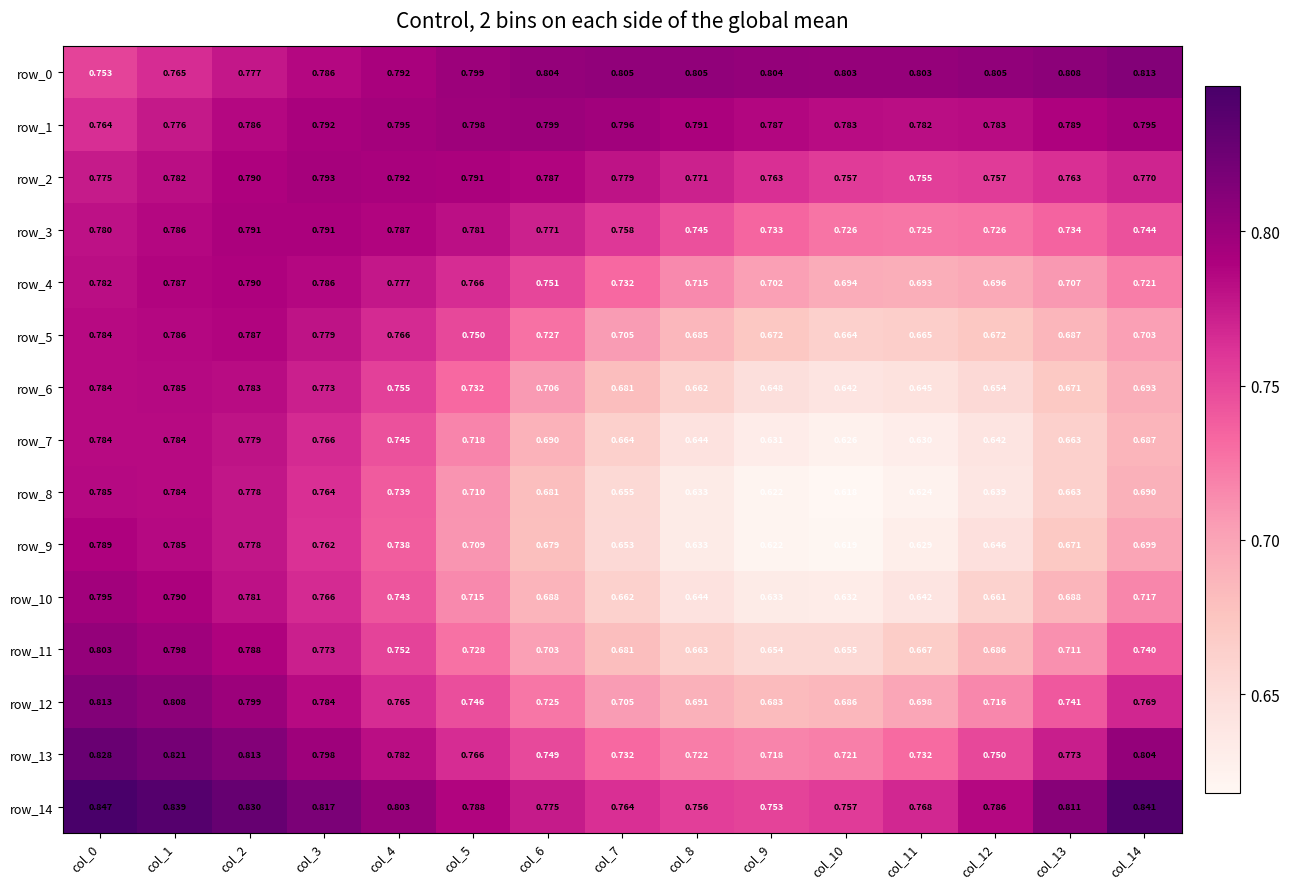

The value of row_2 at col_12 is 0.3. True or false?

False